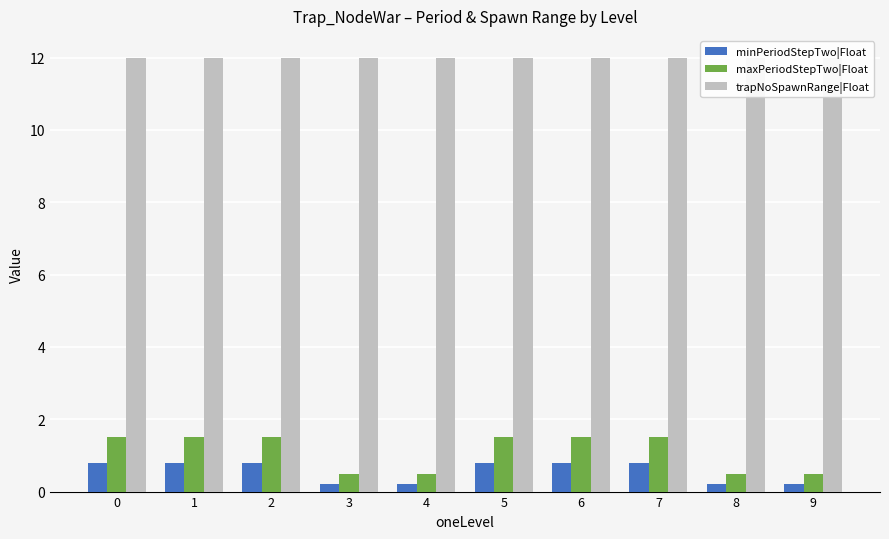

How many distinct data groups are displayed?

3